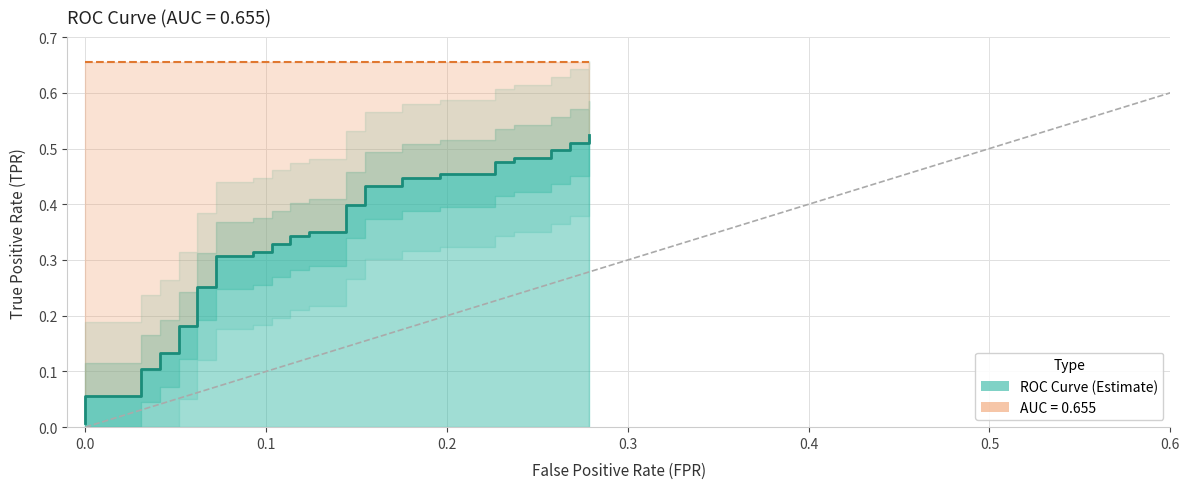

What is the sum of all values?

12.7